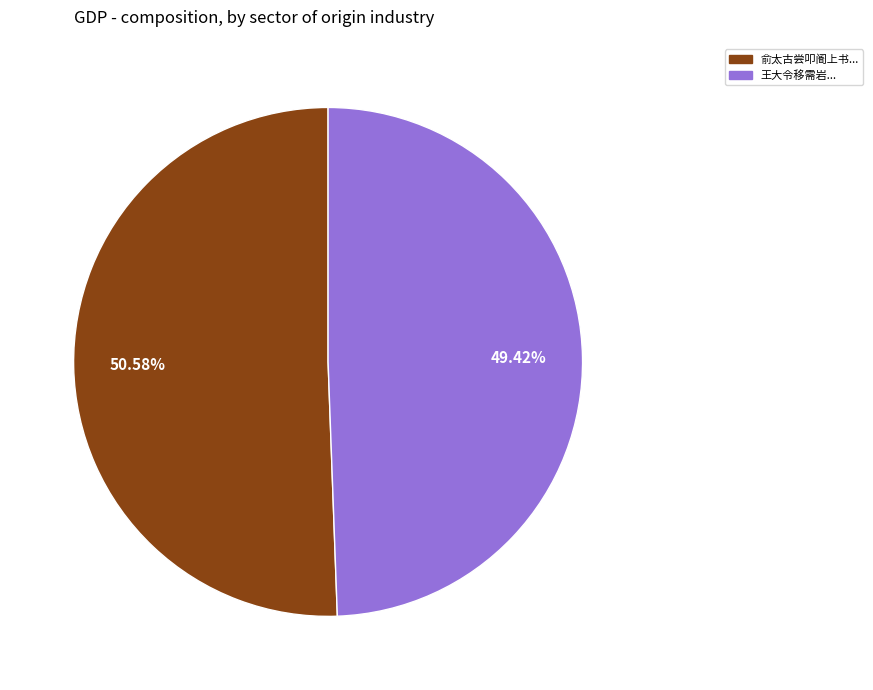

Combined, do 俞太古尝叩阍上书... and 王大令移需岩... account for over 50%?

Yes